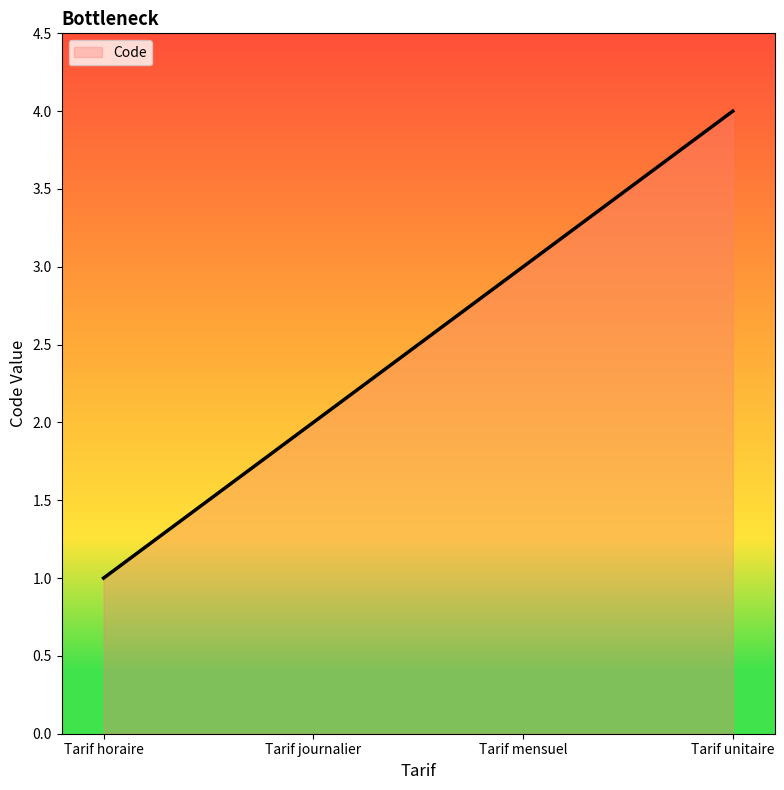

What is the difference between the second highest and minimum values?

2